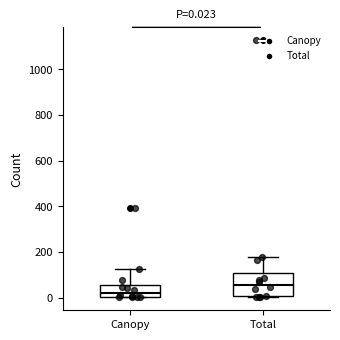

Comparing the boxes themselves (not the whiskers), which one is the tallest?

Total